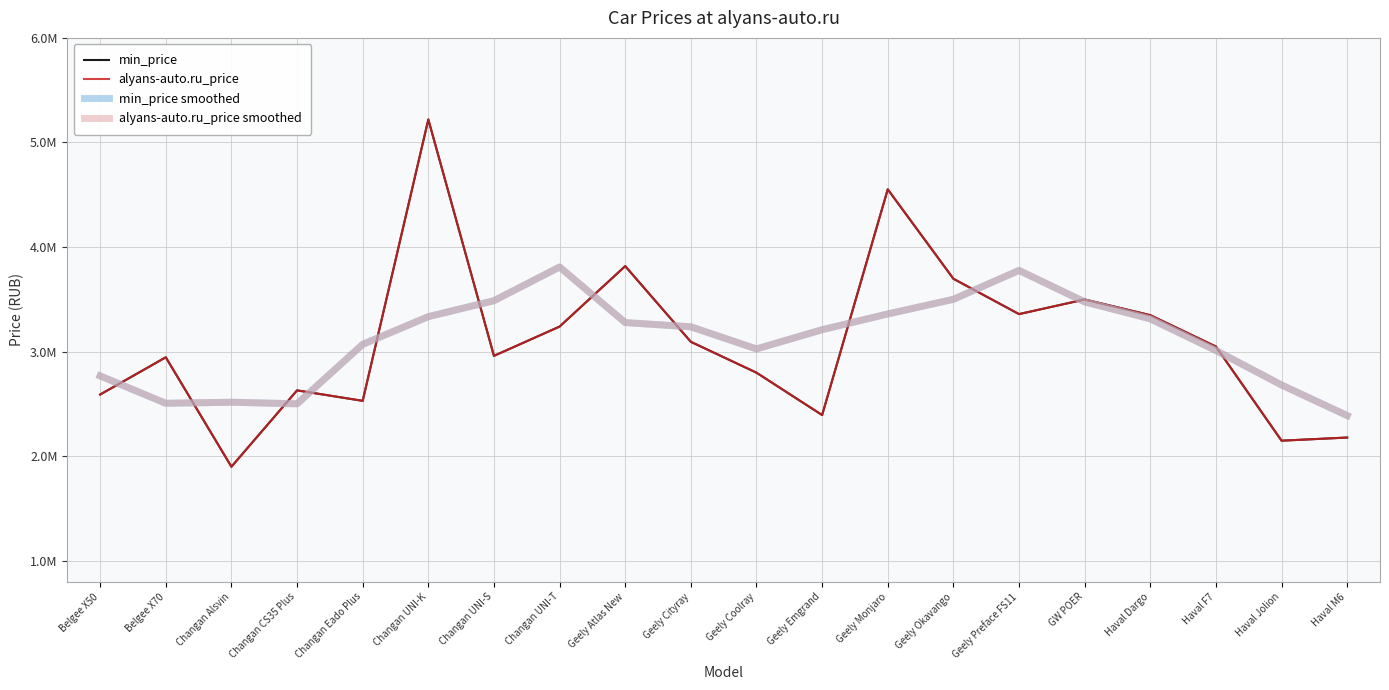

What is the greatest value displayed?

5.2